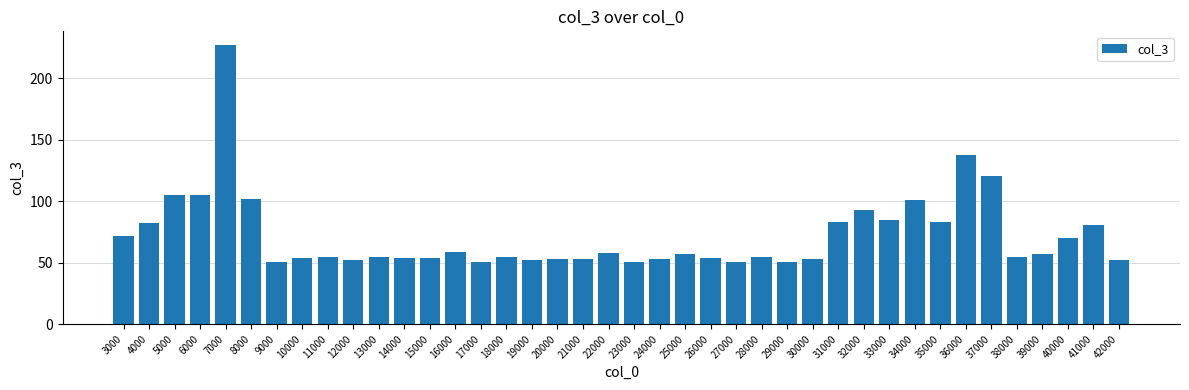

Between 4000 and 23000, which is larger?

4000